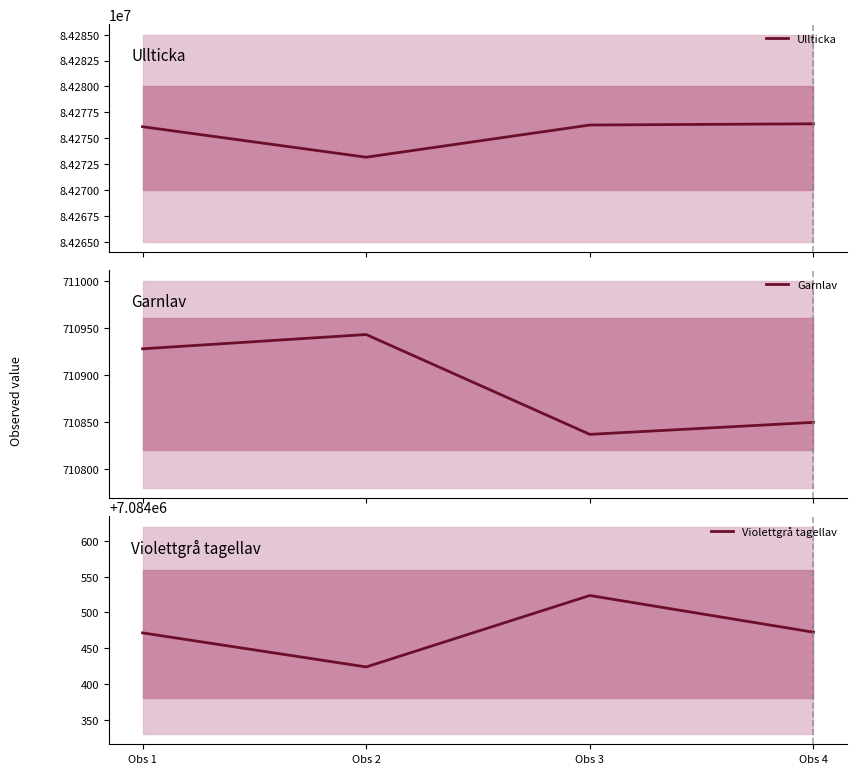

Between Obs 3 and Obs 4, which series saw the biggest shift?

Ullticka